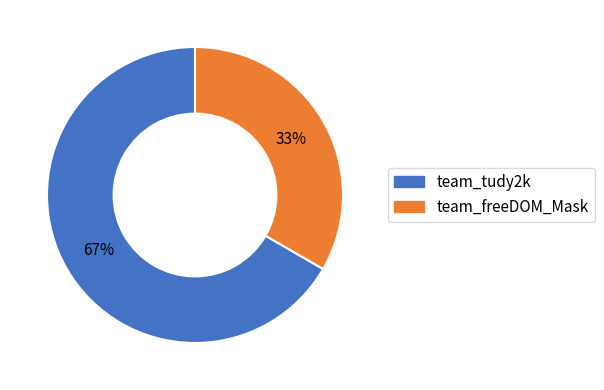

What percentage is the team_freeDOM_Mask slice, to the nearest percent?

33%